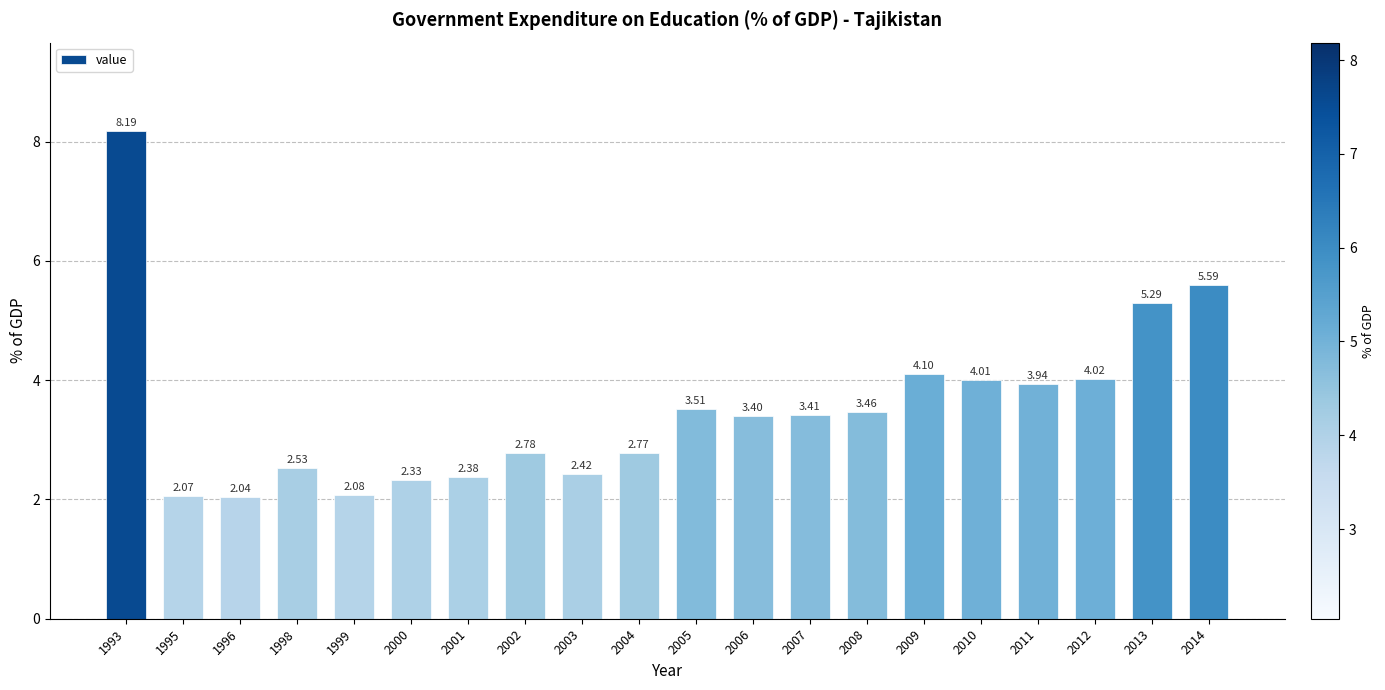

What is the sum of the values at 2005 and 2000?

5.8